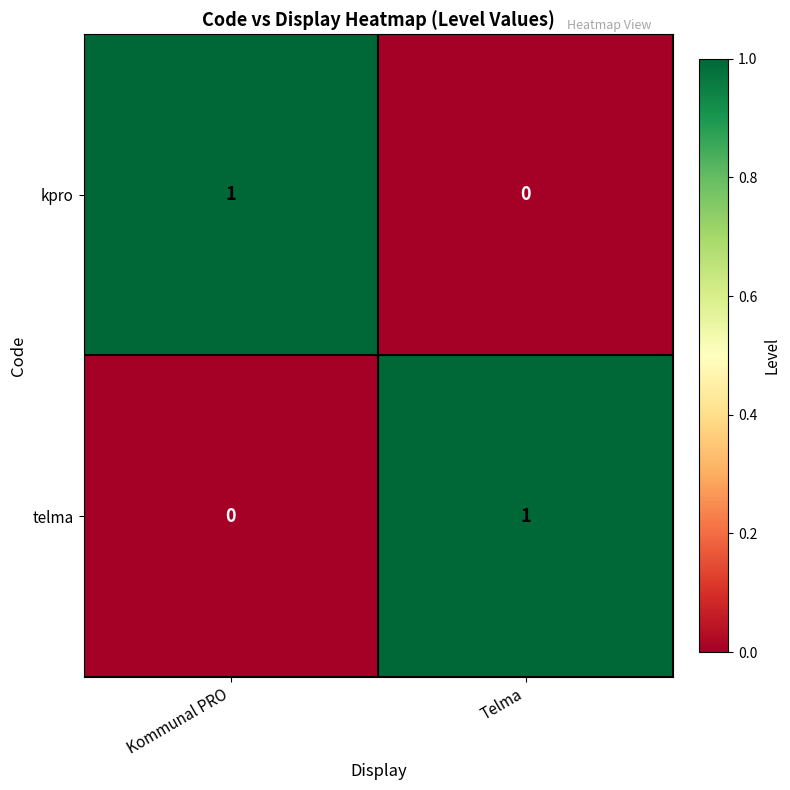

The value of telma at Telma is 1. True or false?

True